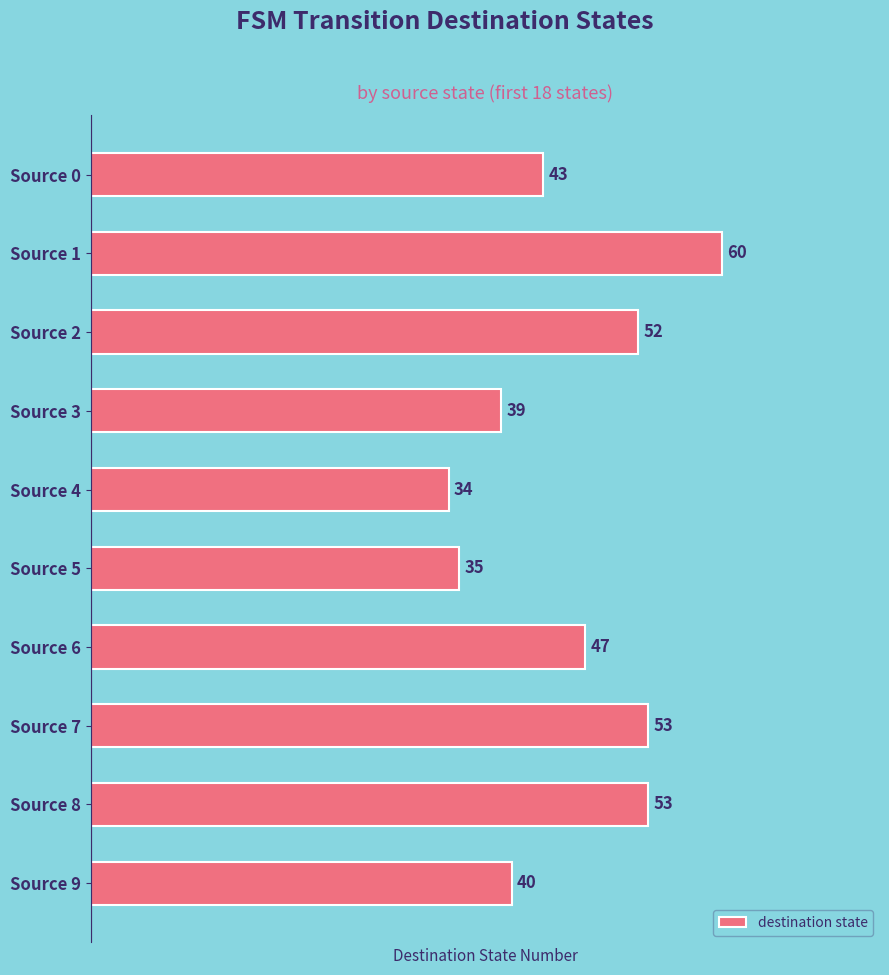

Approximately how many times larger is the value at Source 0 compared to Source 9?

1.1